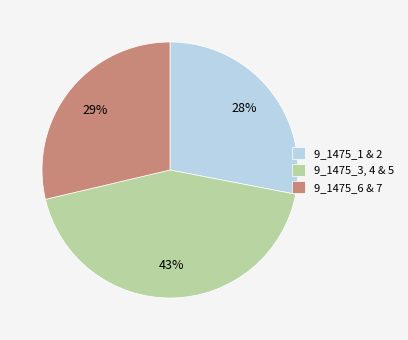

Do 9_1475_6 & 7 and 9_1475_1 & 2 together represent more than half of the pie?

Yes